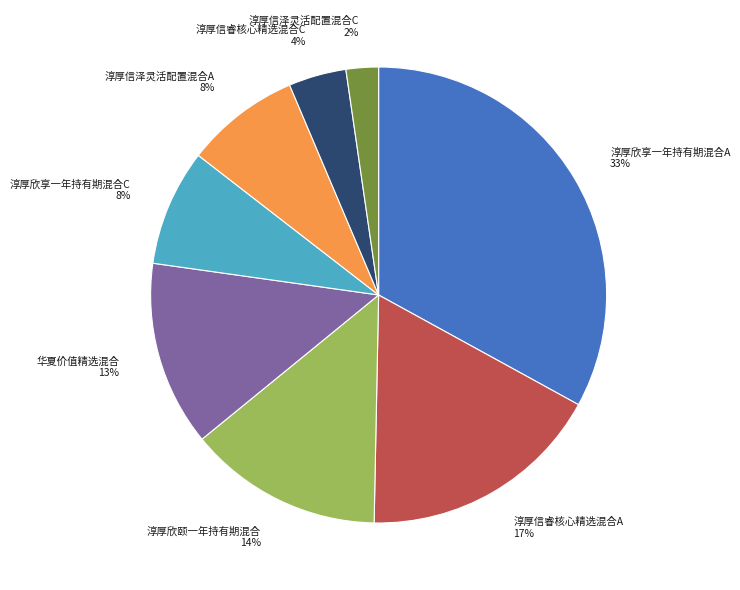

What percentage is the 淳厚欣颐一年持有期混合 slice, to the nearest percent?

14%